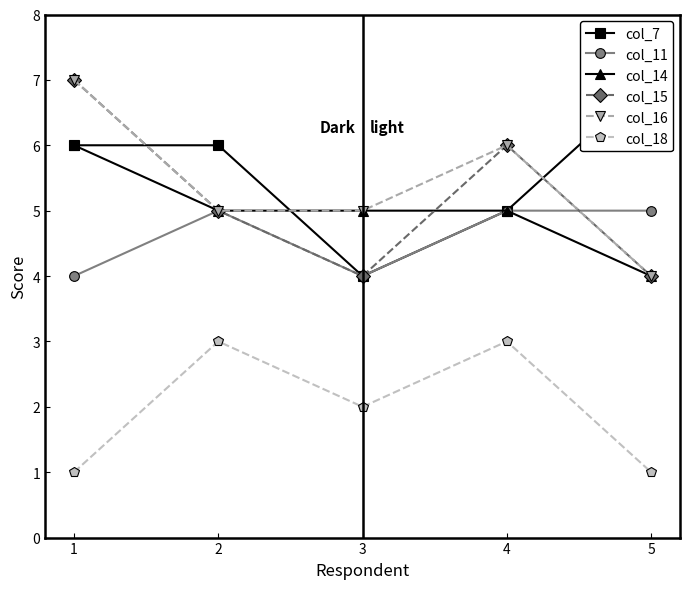

Where does the col_16 series first go above 5?

1